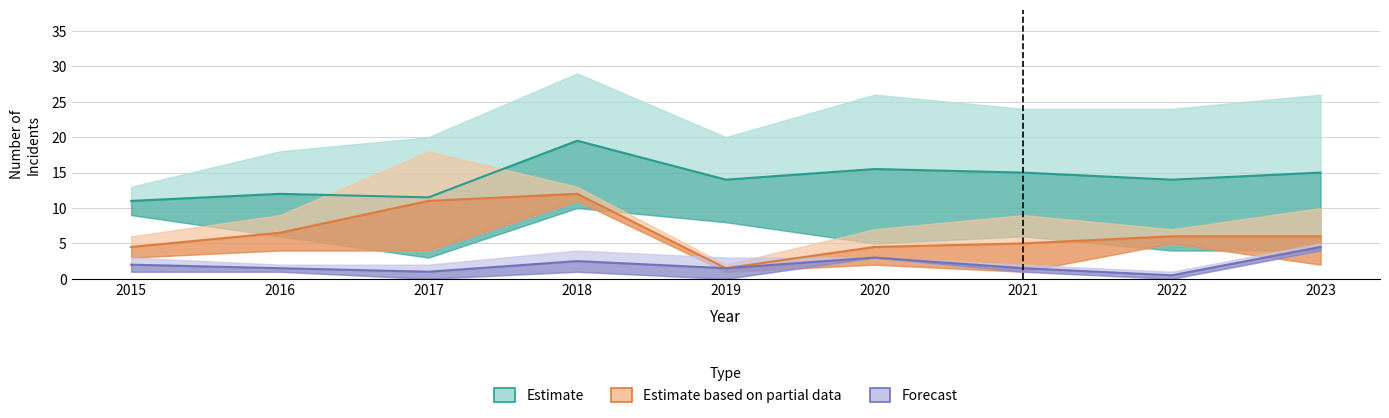

Rank the series by their maximum value, from lowest to highest.

Forecast, Estimate based on partial data, Estimate